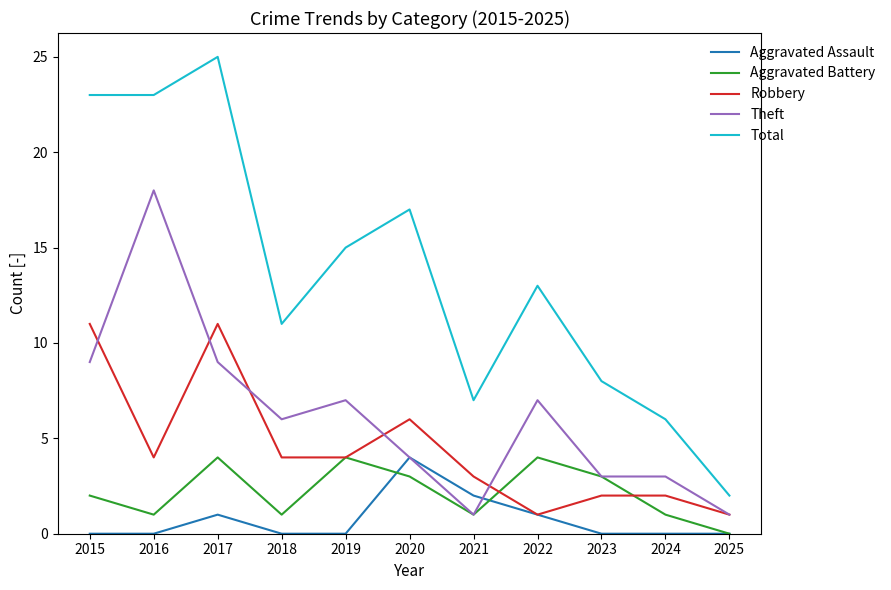

Which series has the largest range (max minus min)?

Total